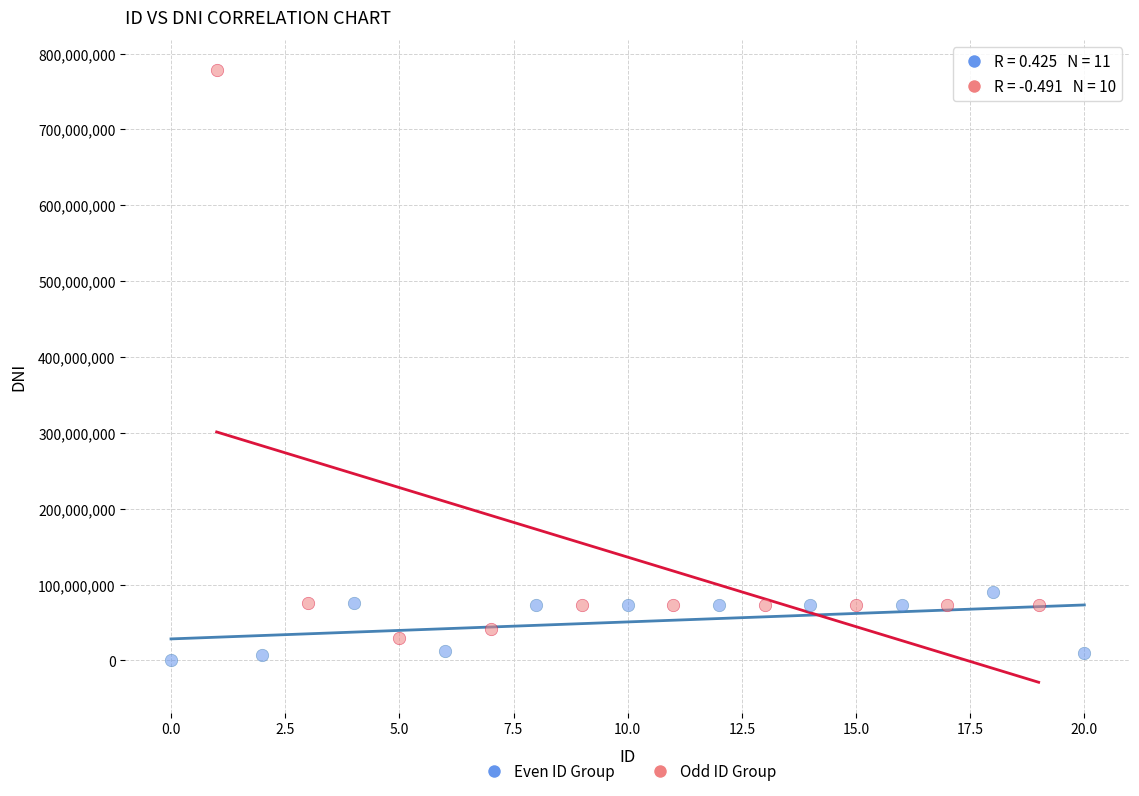

What are all the series names shown in the legend?

Even ID Group, Odd ID Group